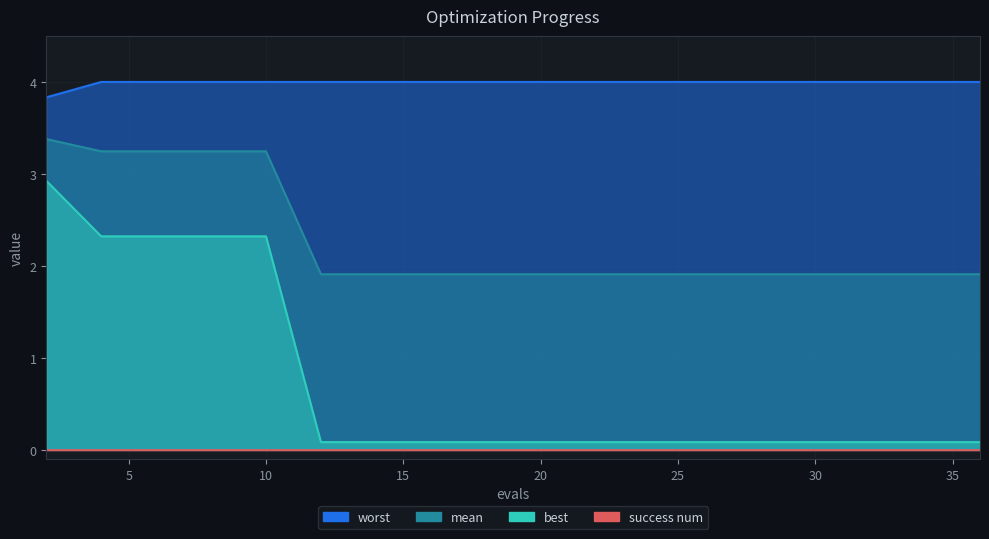

Does the chart display data point markers on the line(s)?

No